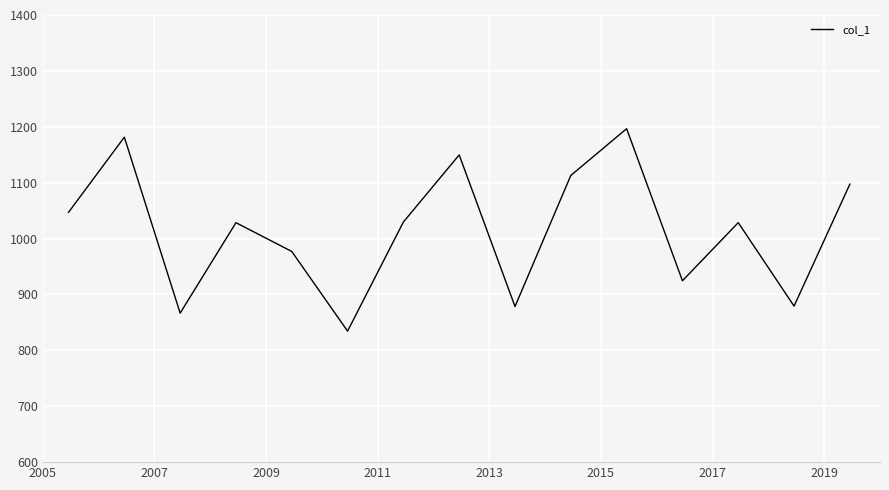

Does the chart display data point markers on the line(s)?

No